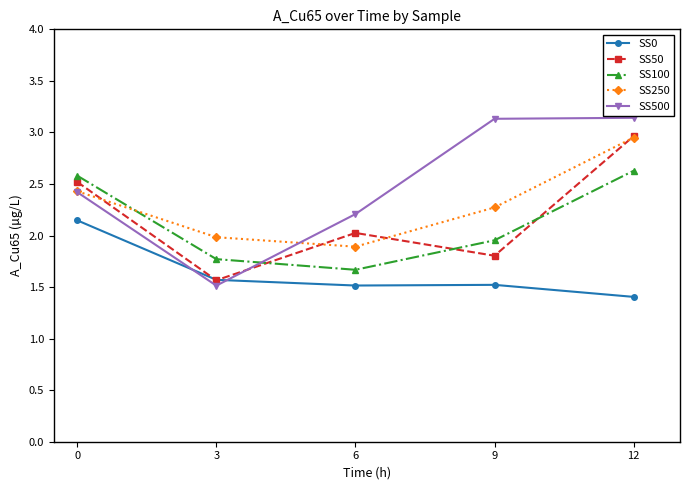

At which category does SS250 reach its first local valley?

6